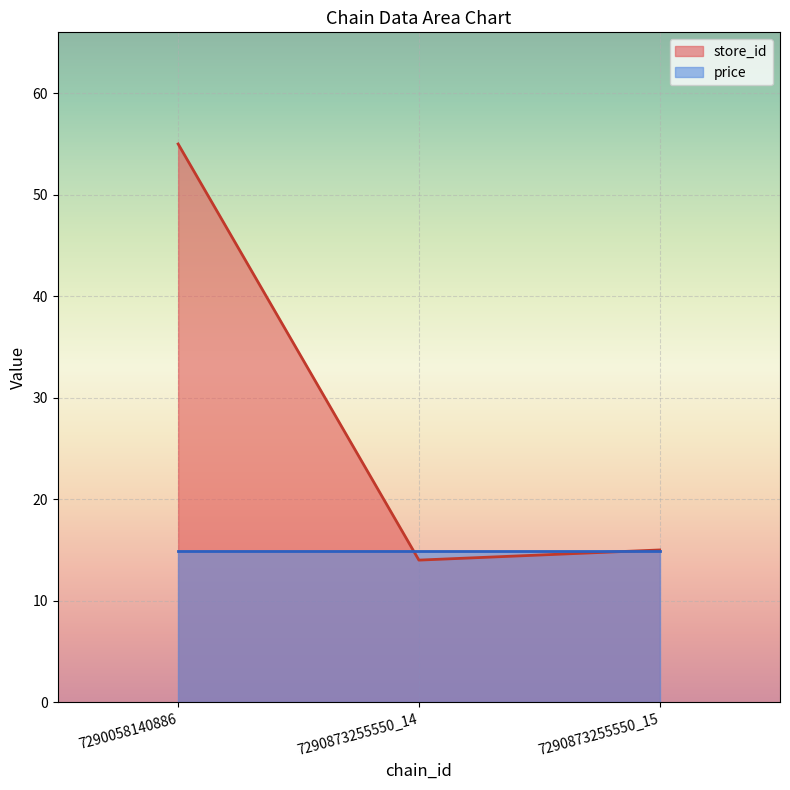

What is the ratio of the value at 7290873255550_14 to the value at 7290873255550_15?

0.9